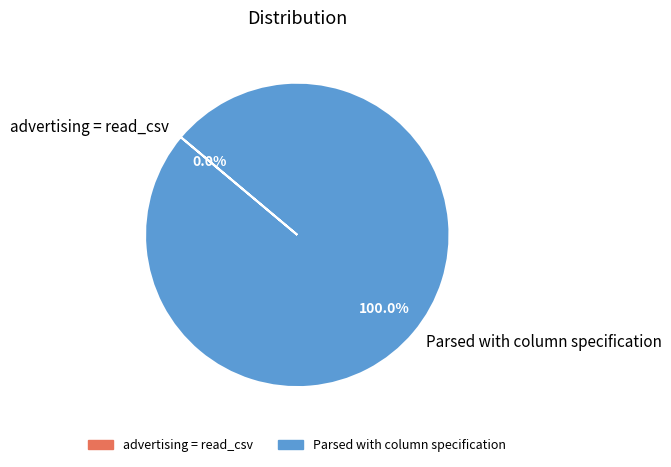

Is it true that Parsed with column specification is 100% of the pie?

True